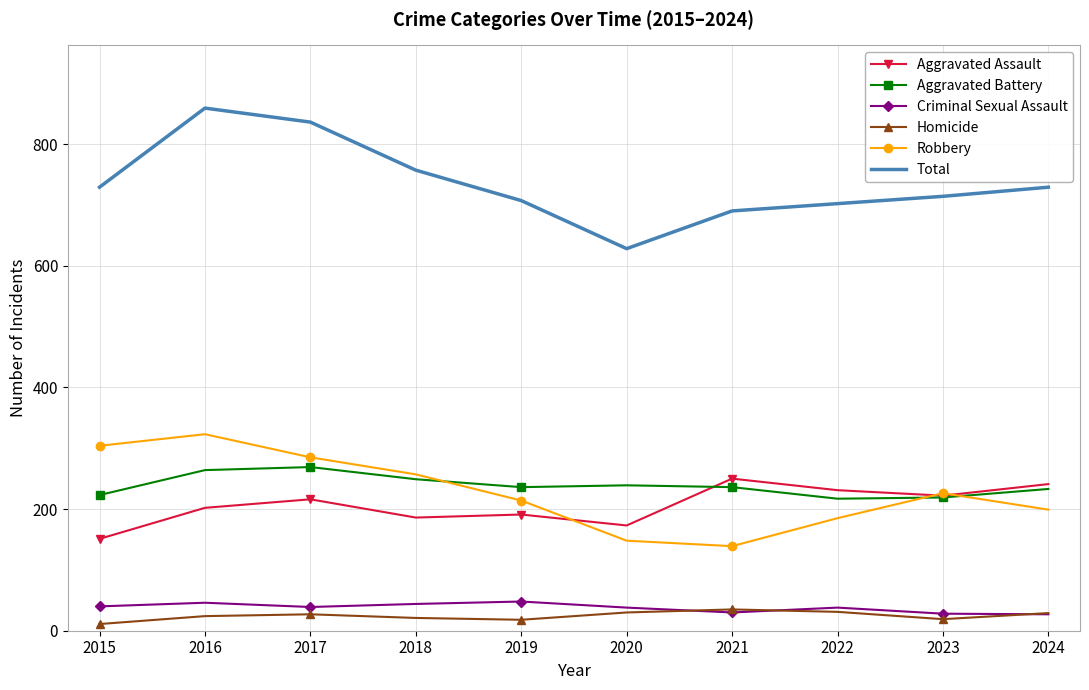

True or false: Aggravated Assault and Total cross at least once.

False